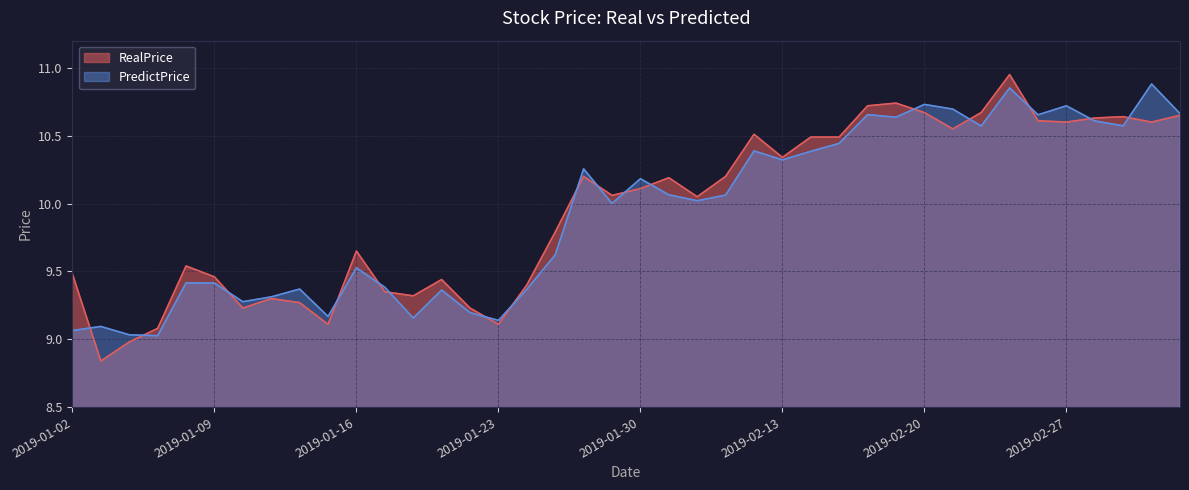

The value of PredictPrice at 2019-02-13 is 18.1. True or false?

False